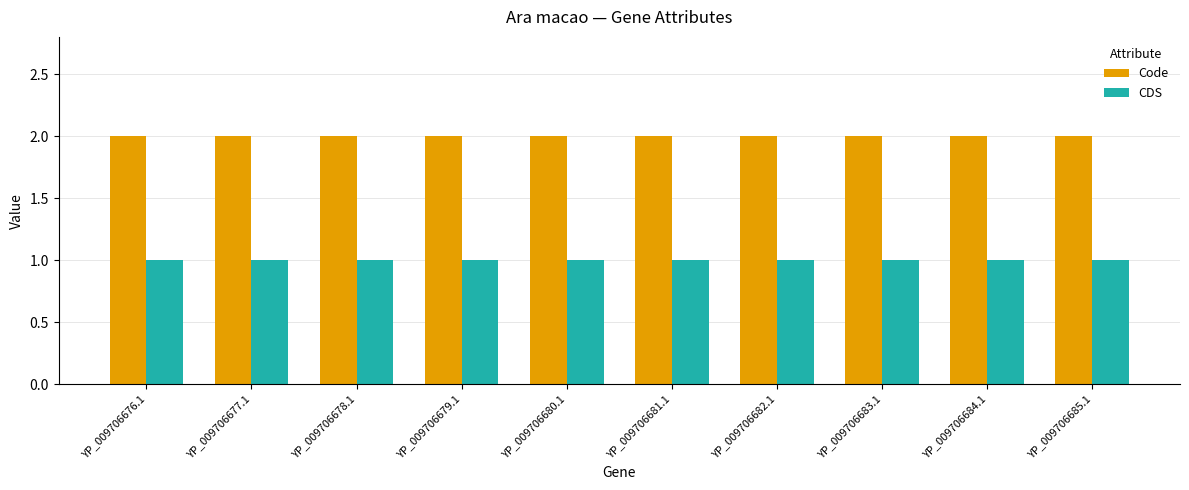

Reading left to right, list all the values displayed in this chart.

Code: 2	2	2	2	2	2	2	2	2	2
CDS: 1	1	1	1	1	1	1	1	1	1